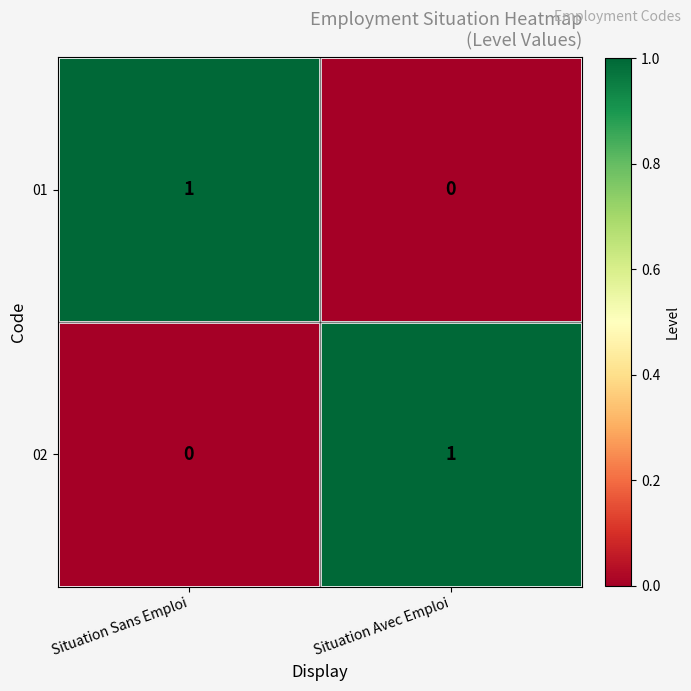

Is the value of 02 at Situation Sans Emploi greater than the value of 01 at Situation Sans Emploi?

No